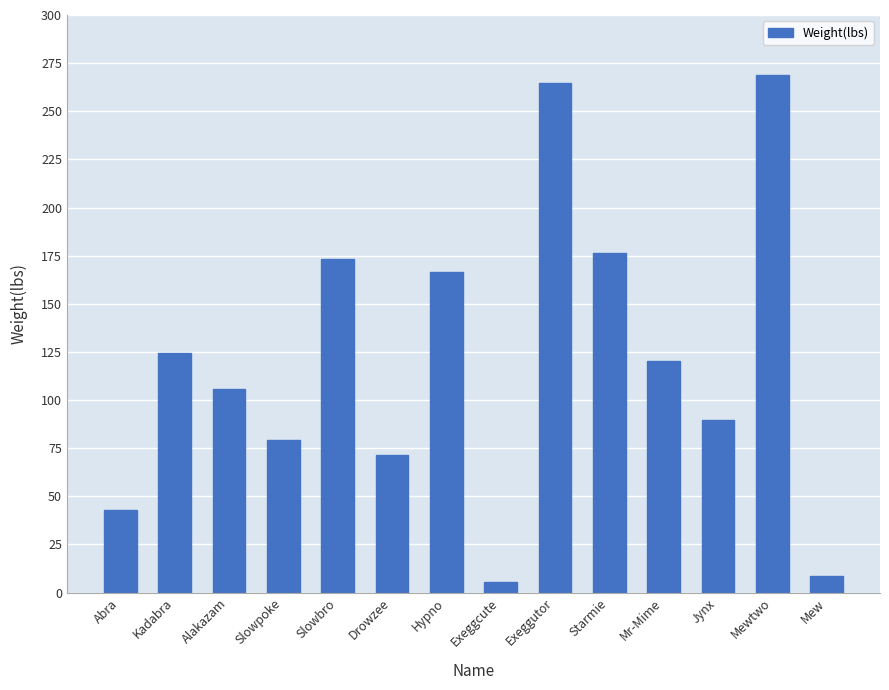

Is it true that the value at Alakazam is 105.8?

True